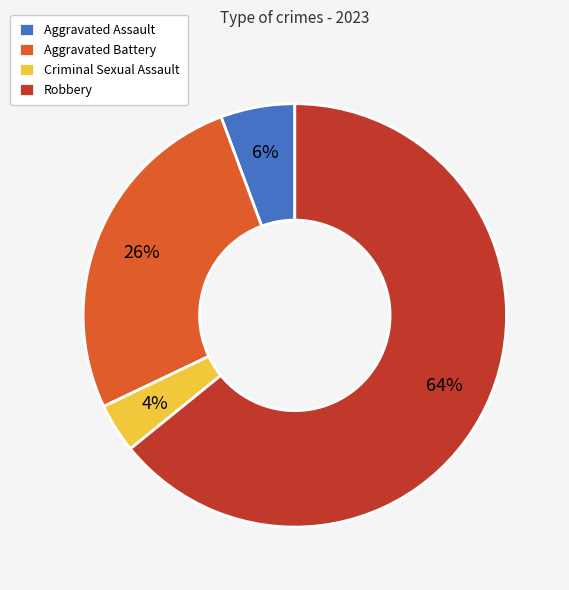

Does Criminal Sexual Assault represent more than half of the total?

No